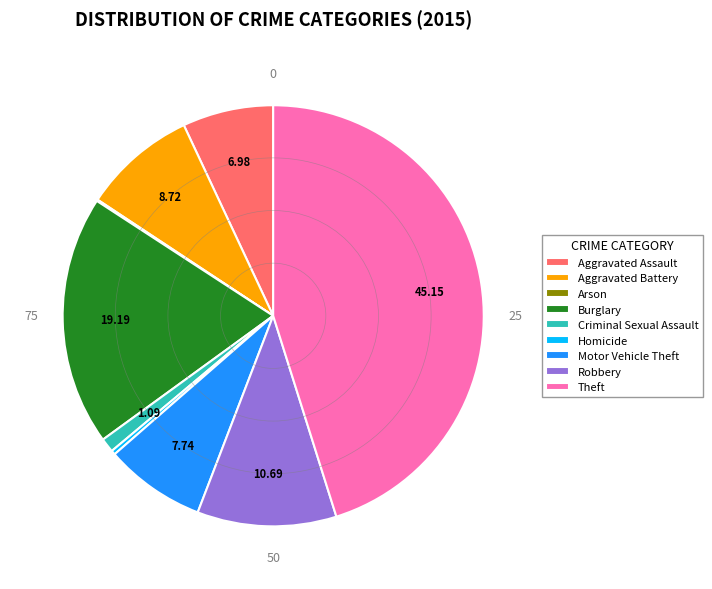

What is the ratio of the value at Robbery to the value at Criminal Sexual Assault?

9.8